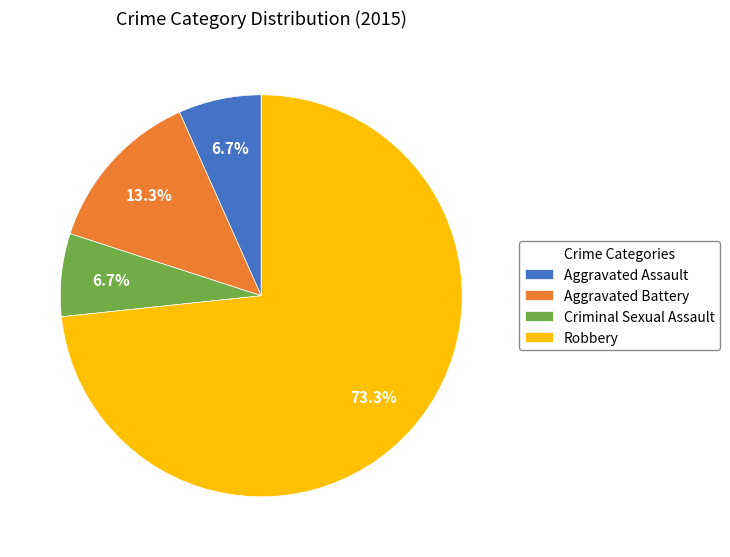

Is it true that Robbery is 68% of the pie?

False